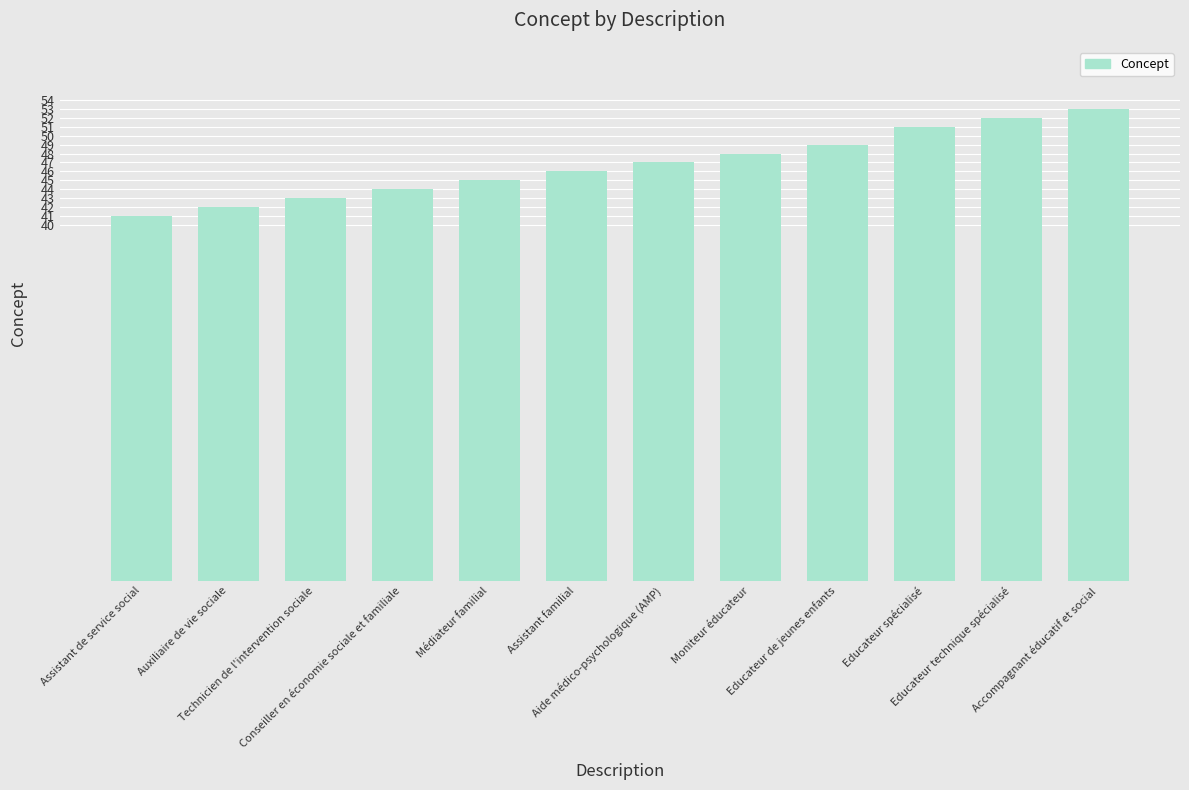

Is it true that the value at Aide médico-psychologique (AMP) is 47?

True